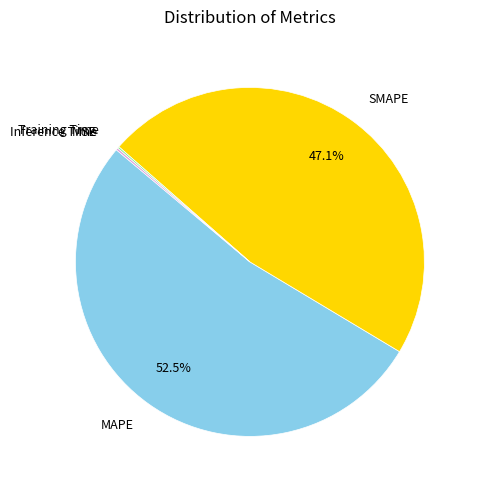

Does any single category account for the majority?

Yes